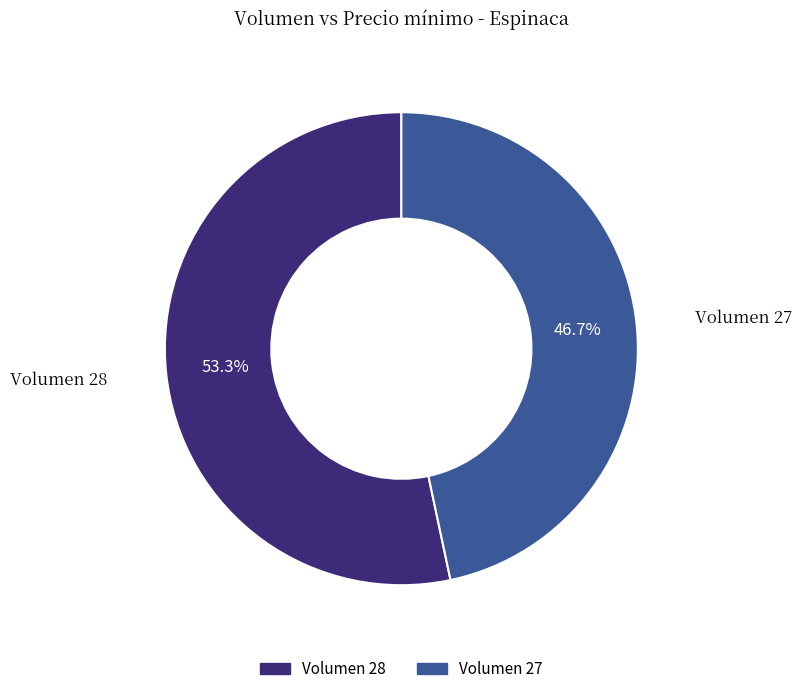

Is there any slice that represents more than half of the pie?

Yes